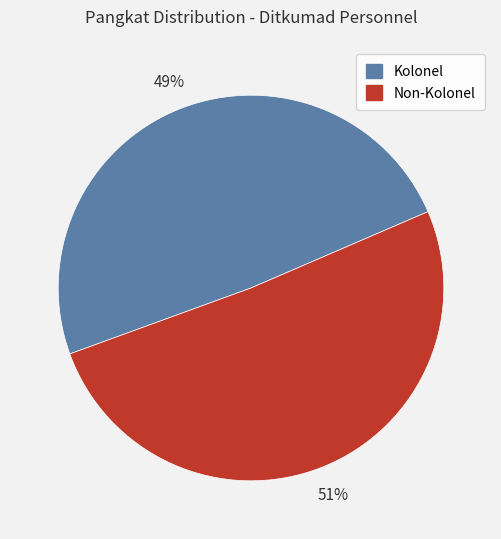

True or false: Non-Kolonel accounts for 65% of the total.

False